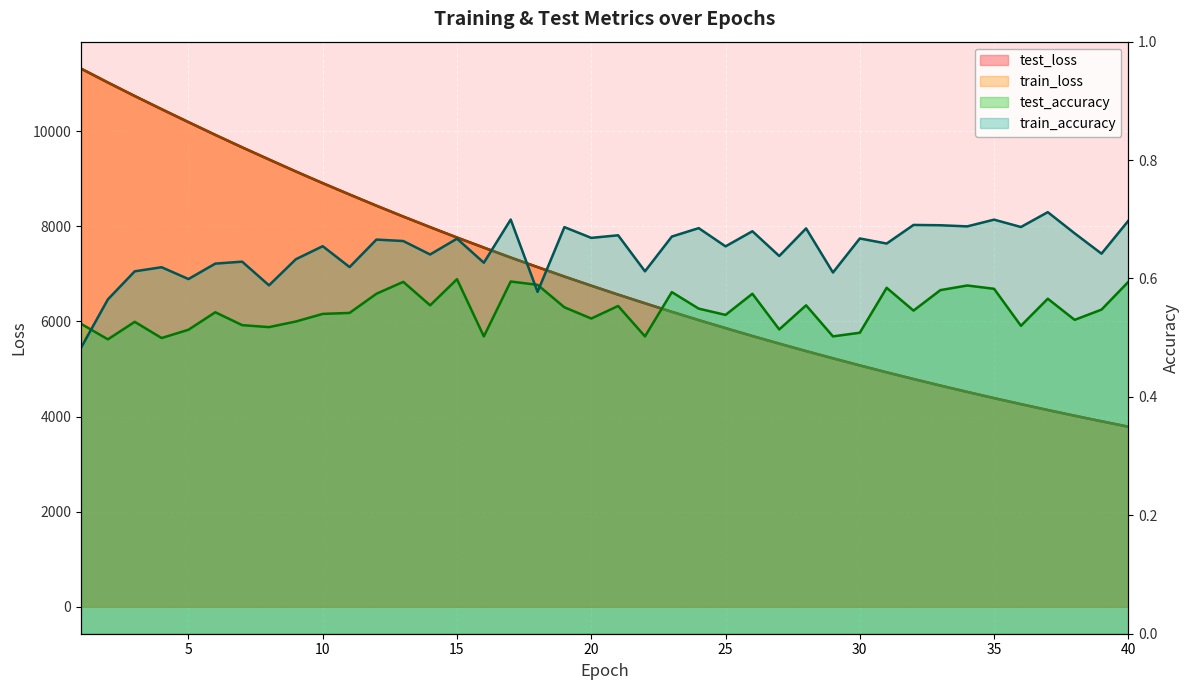

Between 13 and 24, which series saw the biggest shift?

test_loss